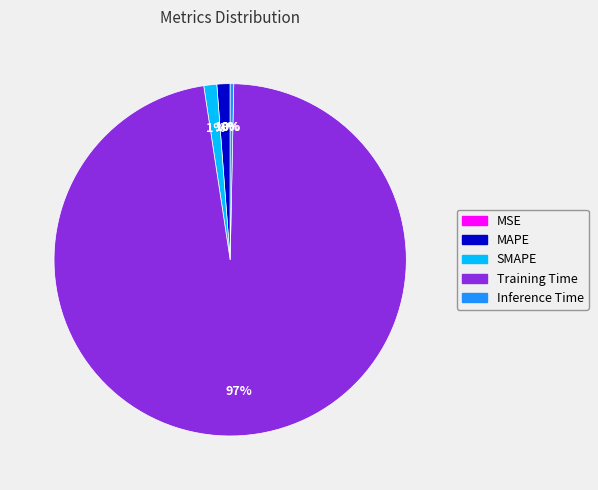

To the nearest percent, what portion does MAPE represent?

1%